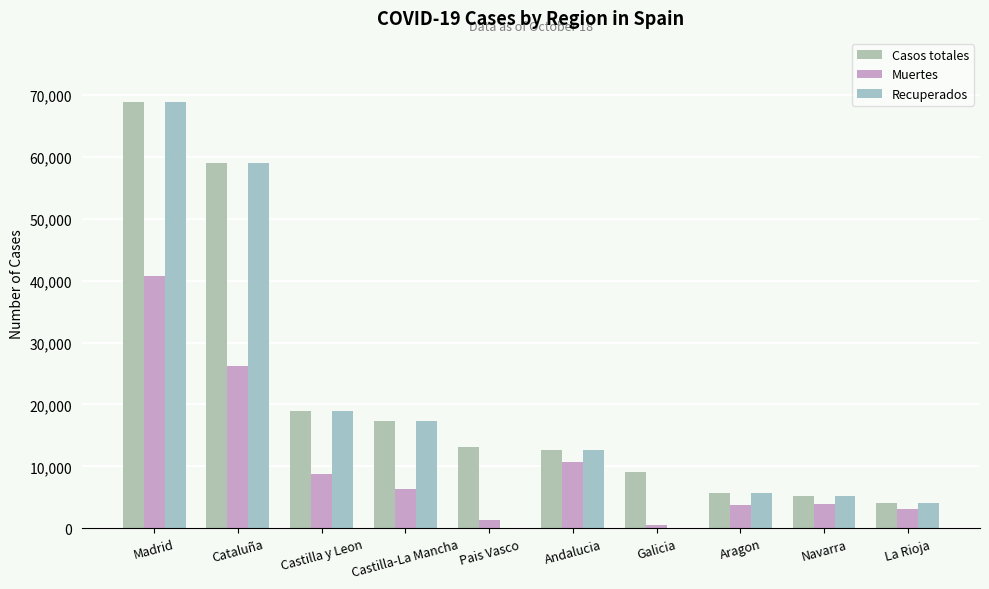

The value of Muertes at Castilla y Leon is 11909. True or false?

False